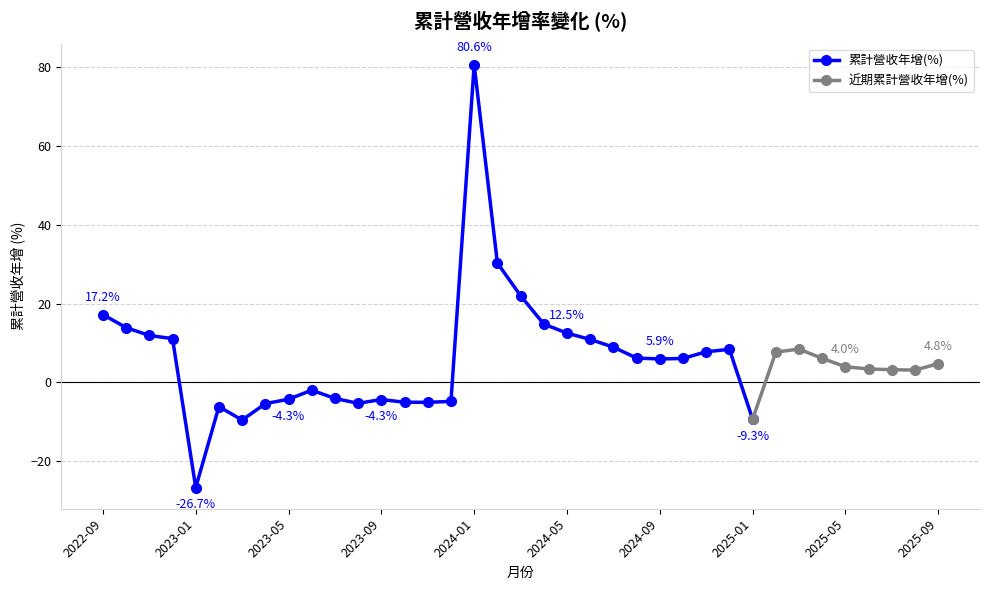

True or false: 累計營收年增(%) has more than 2 points higher than both neighbors.

True